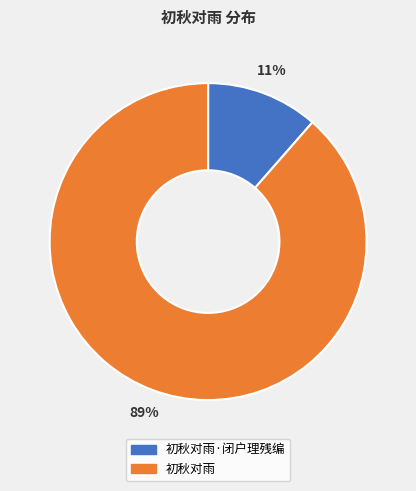

How many slices are in this pie chart?

2